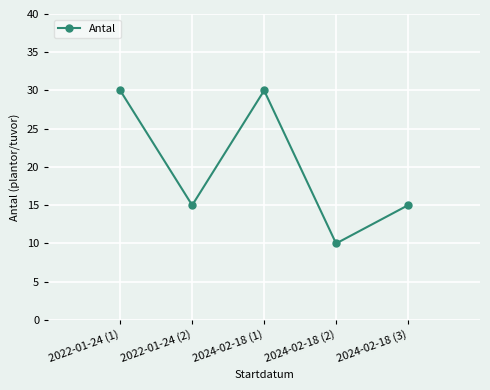

Does the chart display data point markers on the line(s)?

Yes